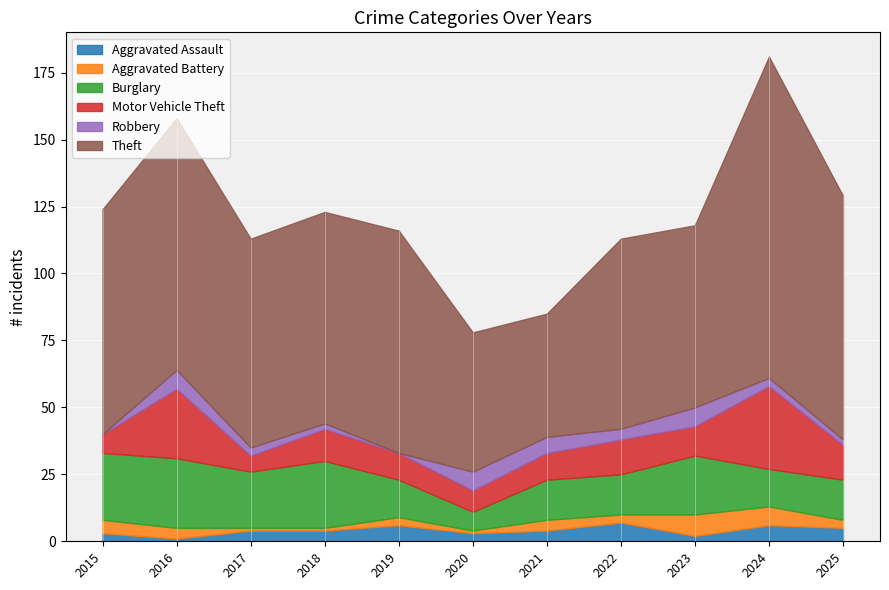

What are all the series names shown in the legend?

Aggravated Assault, Aggravated Battery, Burglary, Motor Vehicle Theft, Robbery, Theft